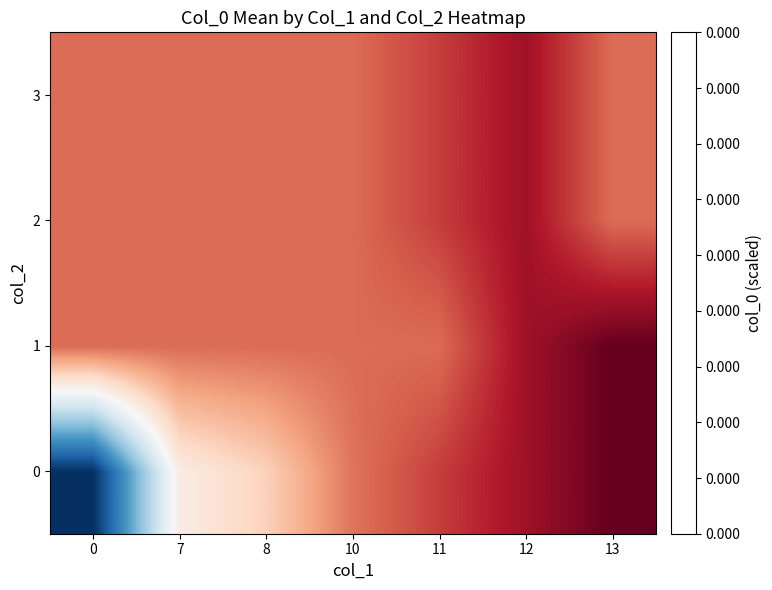

Rank the series at 12 from highest to lowest value.

0, 2, 3, 1